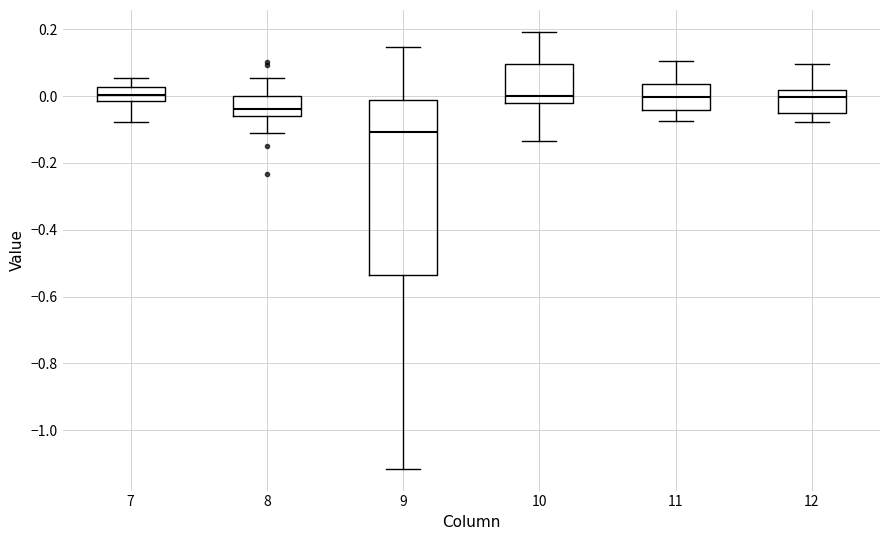

Which box's median line is the lowest?

9